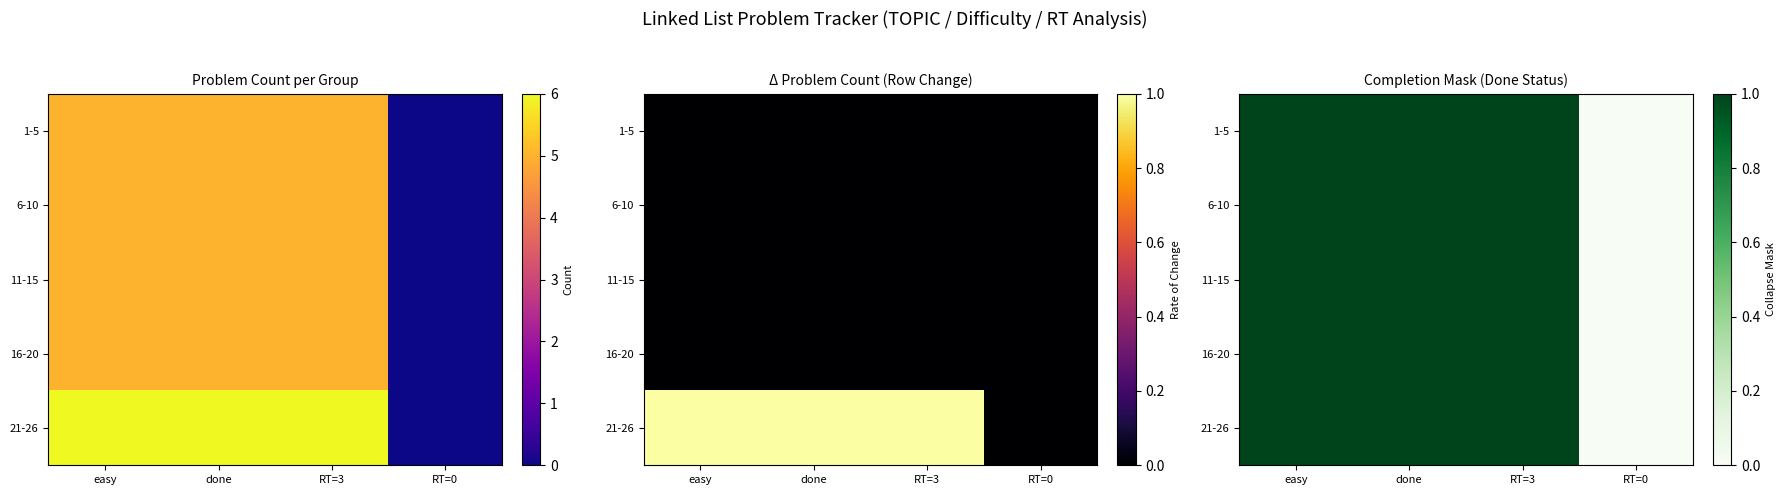

Where is 11-15 nearest to the value 0?

RT=0